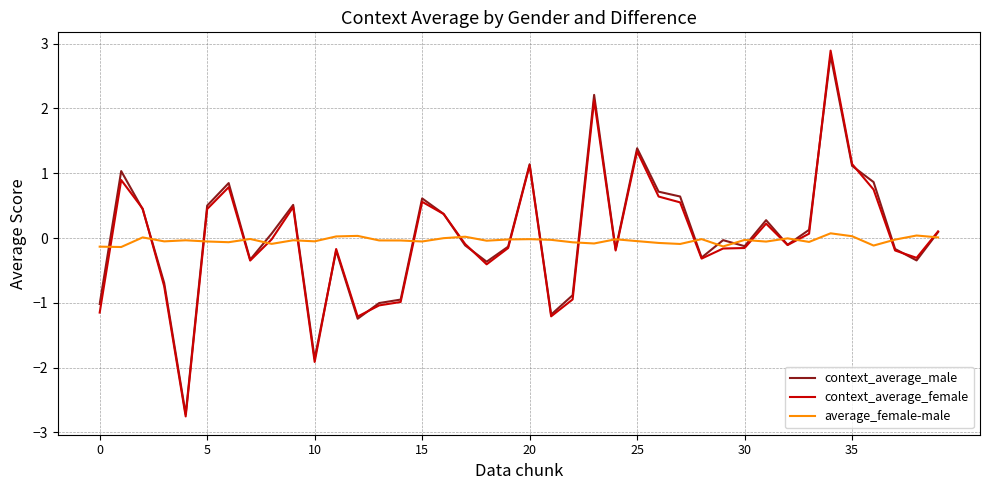

True or false: average_female-male and context_average_male cross at least once.

True